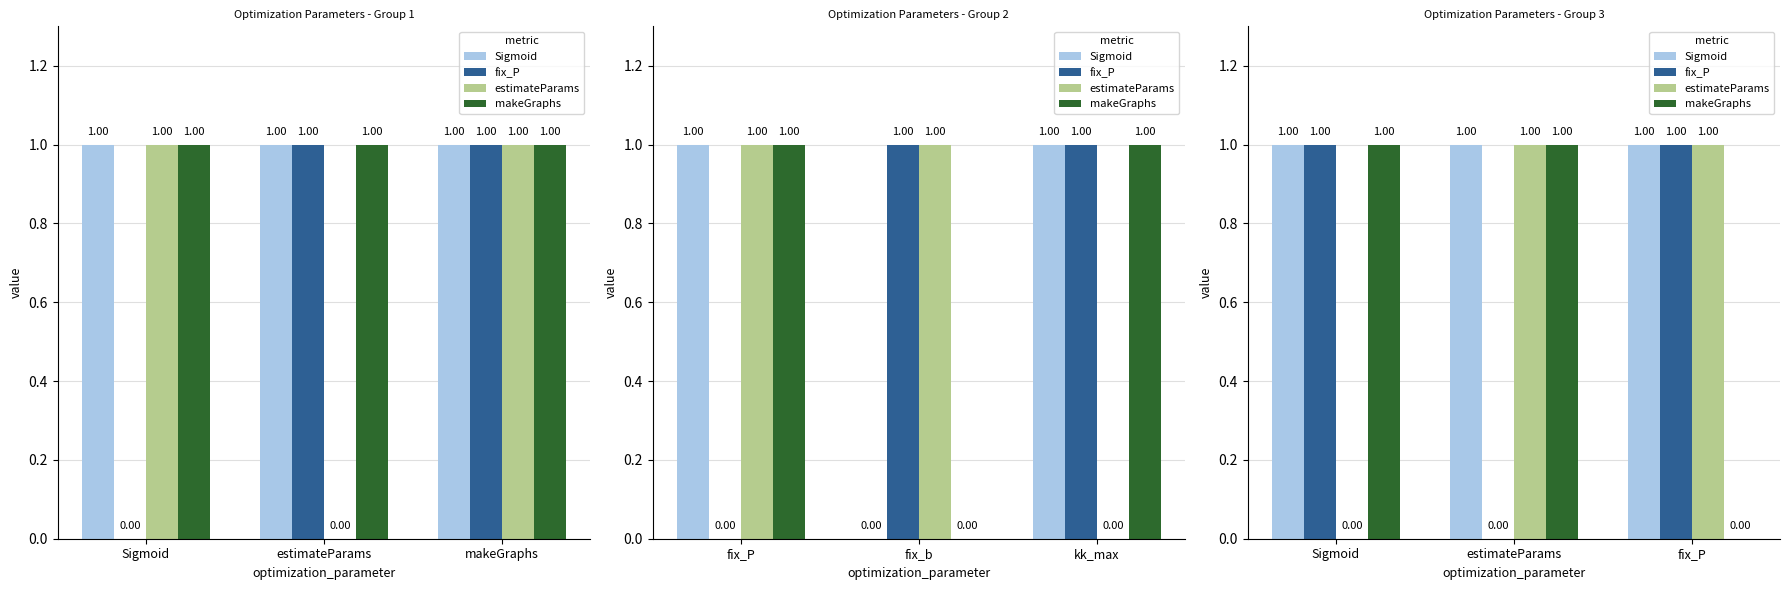

What are all the series names shown in the legend?

Sigmoid, fix_P, estimateParams, makeGraphs